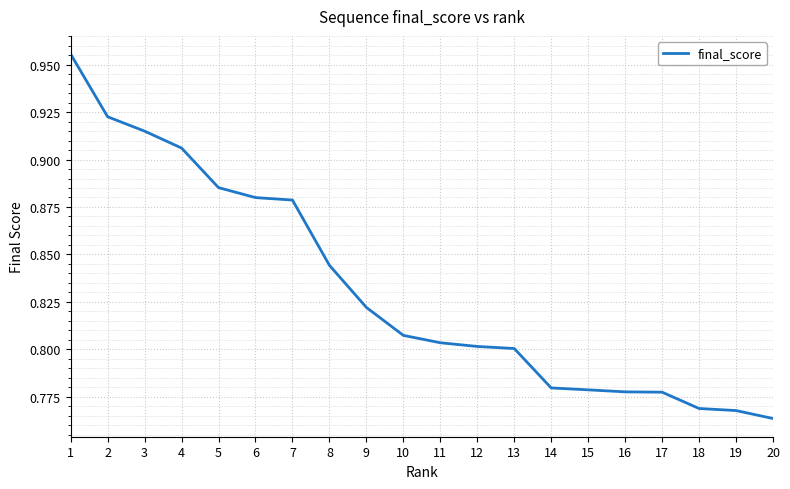

True or false: the data shows 0.2 at 13.

False